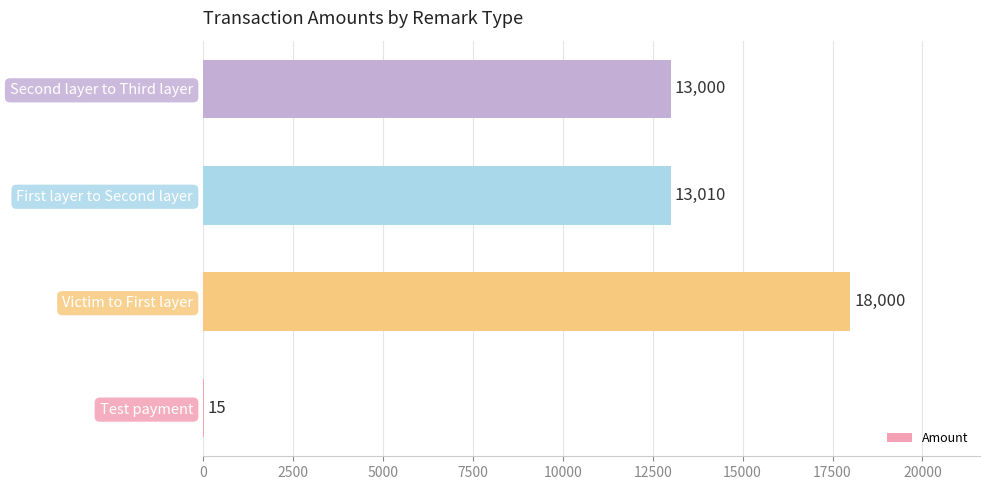

Between Test payment and Second layer to Third layer, which is larger?

Second layer to Third layer